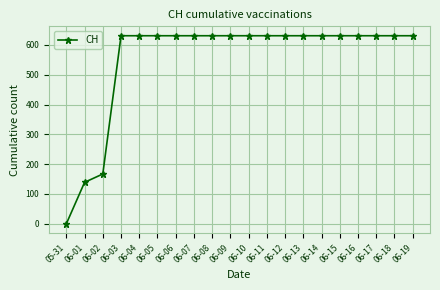

What is the approximate value at 06-09, to the nearest 10?

630